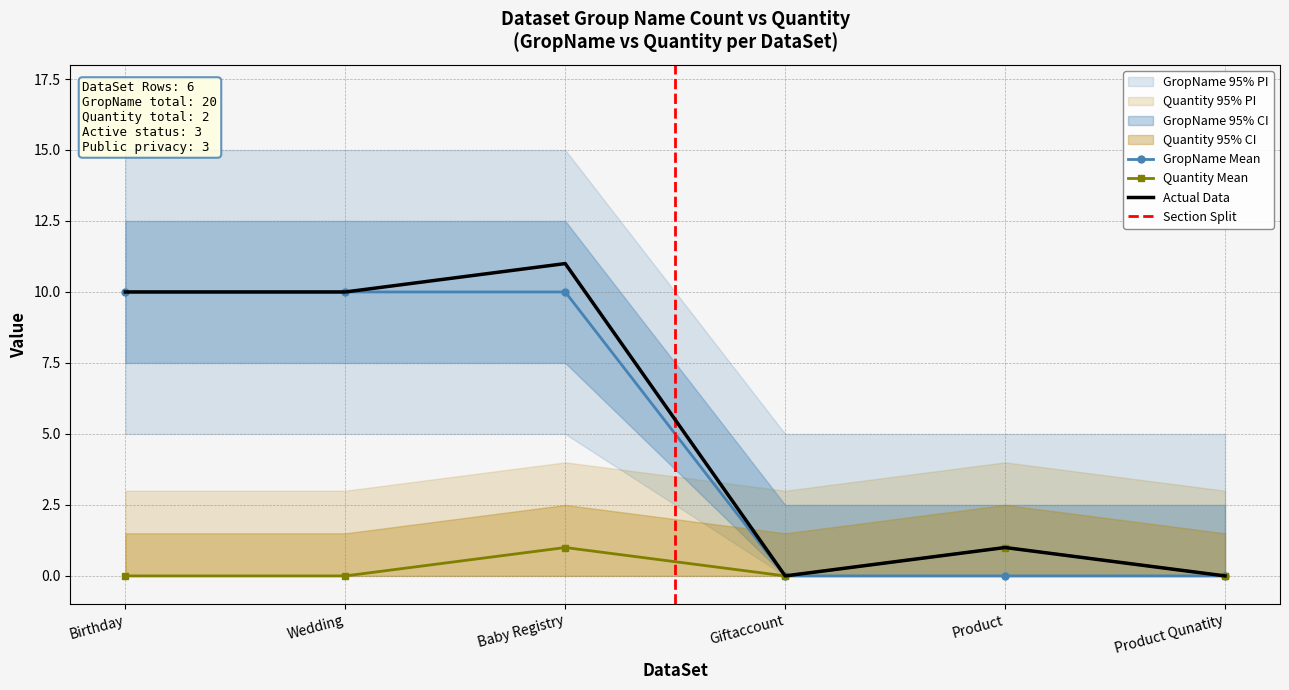

At how many categories does at least one series exceed 2?

3